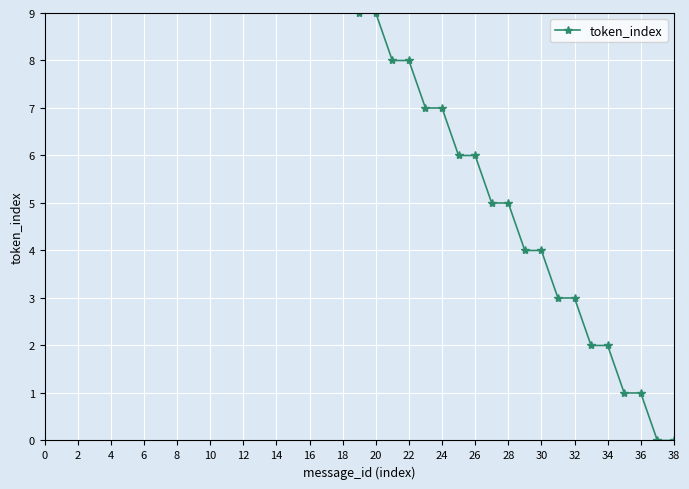

At which category does the chart reach its minimum across all series?

37